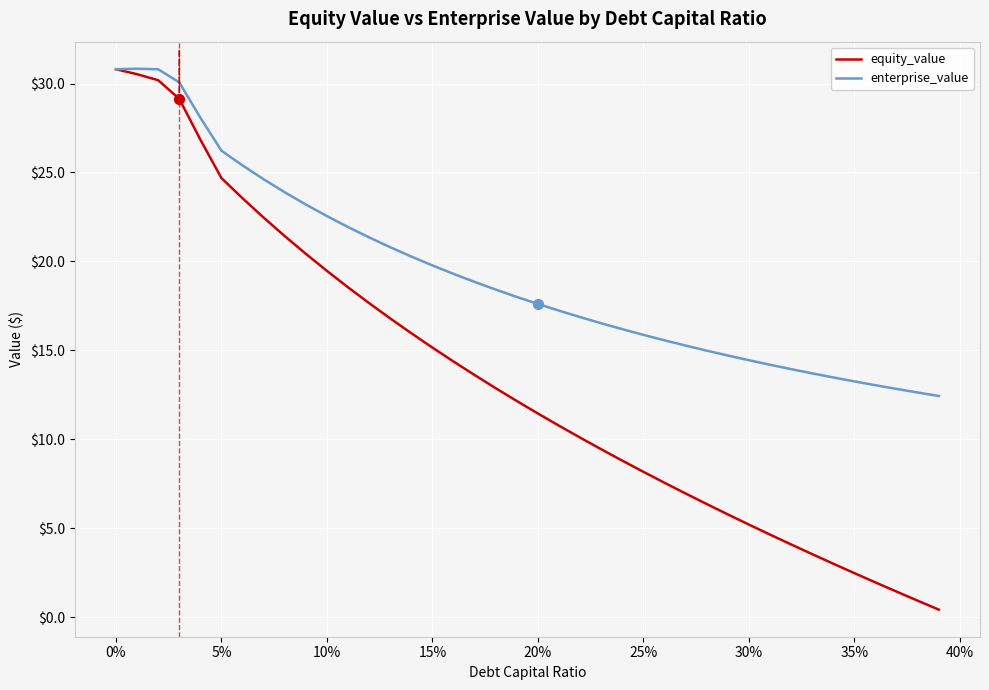

Which series has the largest total across all categories?

enterprise_value